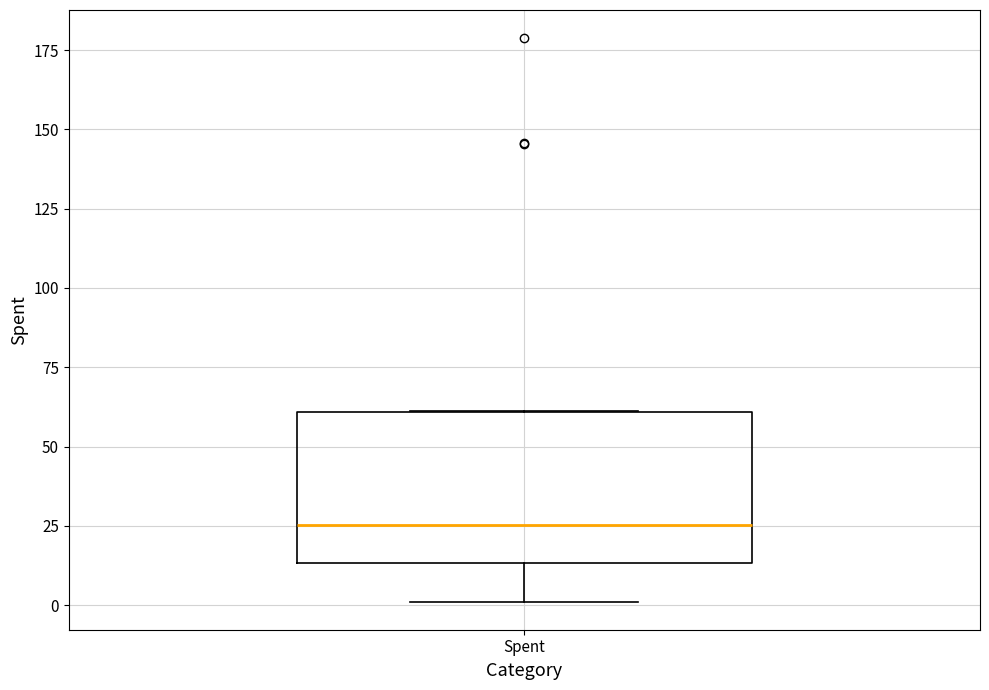

Transcribe this box plot: give where the median line is, the range the box spans, and where the two whiskers end, as read against the y-axis. The values are not printed on the chart, so give them approximately, as read against the axis.

median 25, box 15 to 60, whiskers 0 to 60